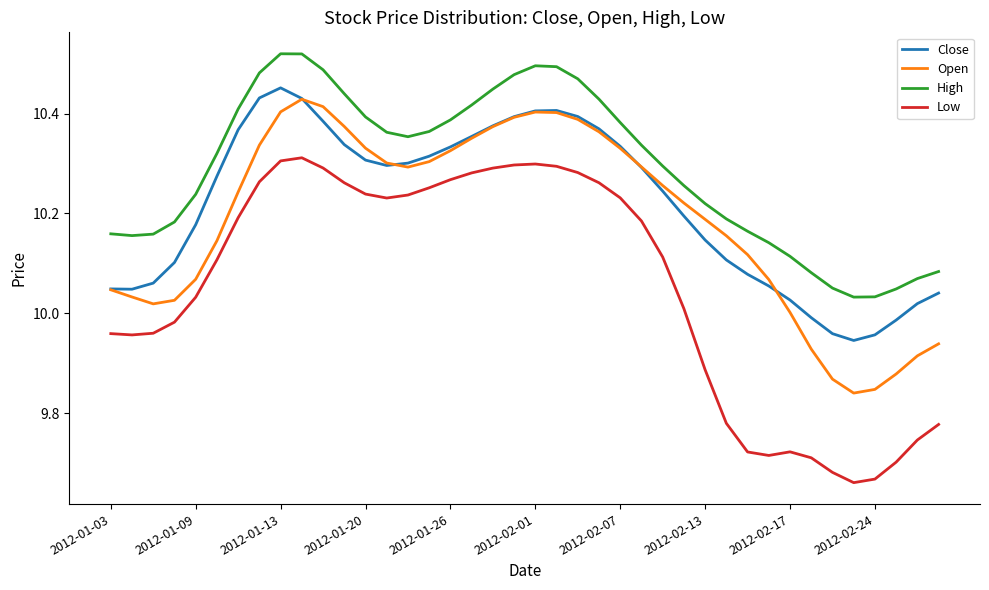

Which series has the widest spread of values?

Low